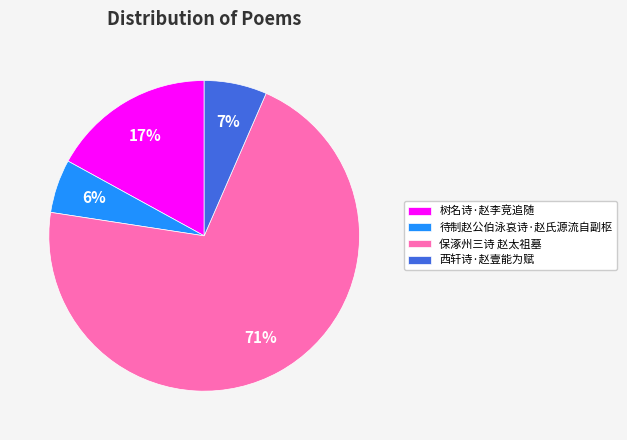

Which slice represents more than half of the pie?

保涿州三诗 赵太祖墓